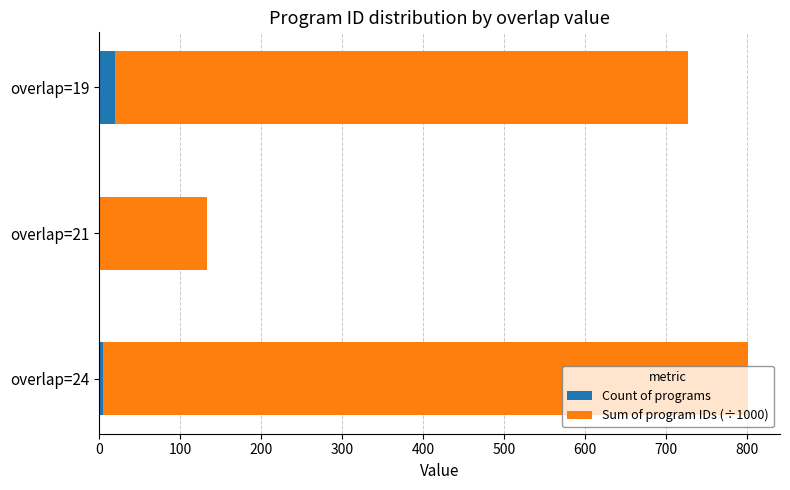

What is the highest value of the Count of programs series?

19.0